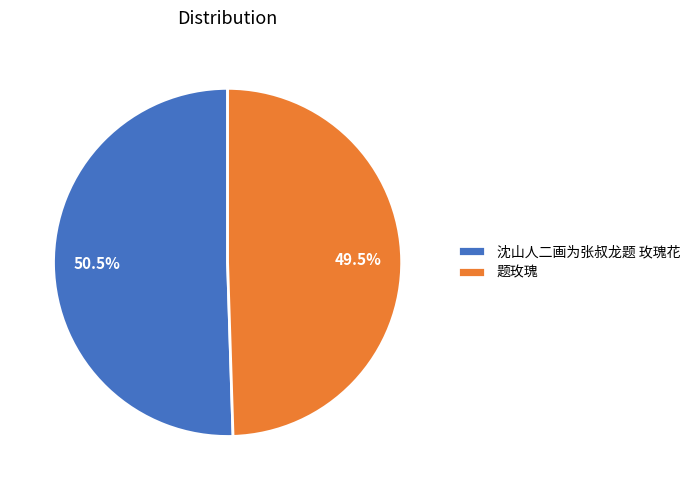

What is the largest slice in the pie chart?

沈山人二画为张叔龙题 玫瑰花